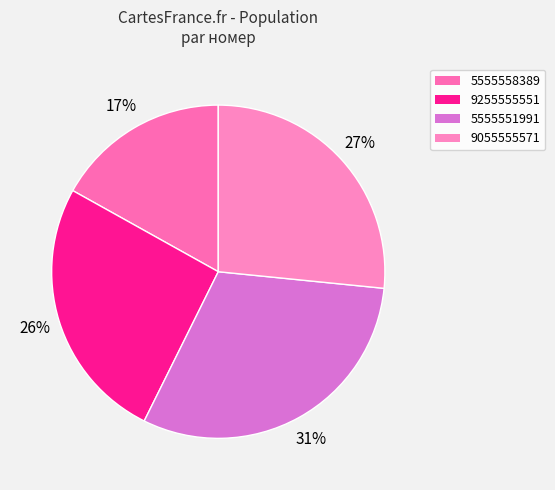

How many segments does this pie chart have?

4